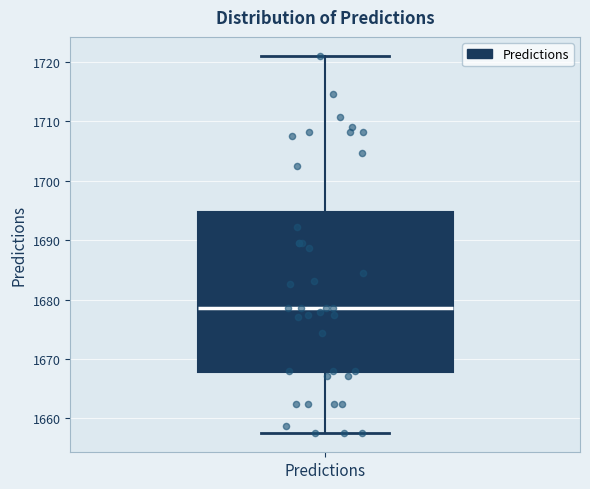

Read this box plot against the y-axis: the position of the median line, the range covered by the box, and the ends of both whiskers. The values are not printed on the chart, so give them approximately, as read against the axis.

median 1679, box 1668 to 1695, whiskers 1657 to 1721